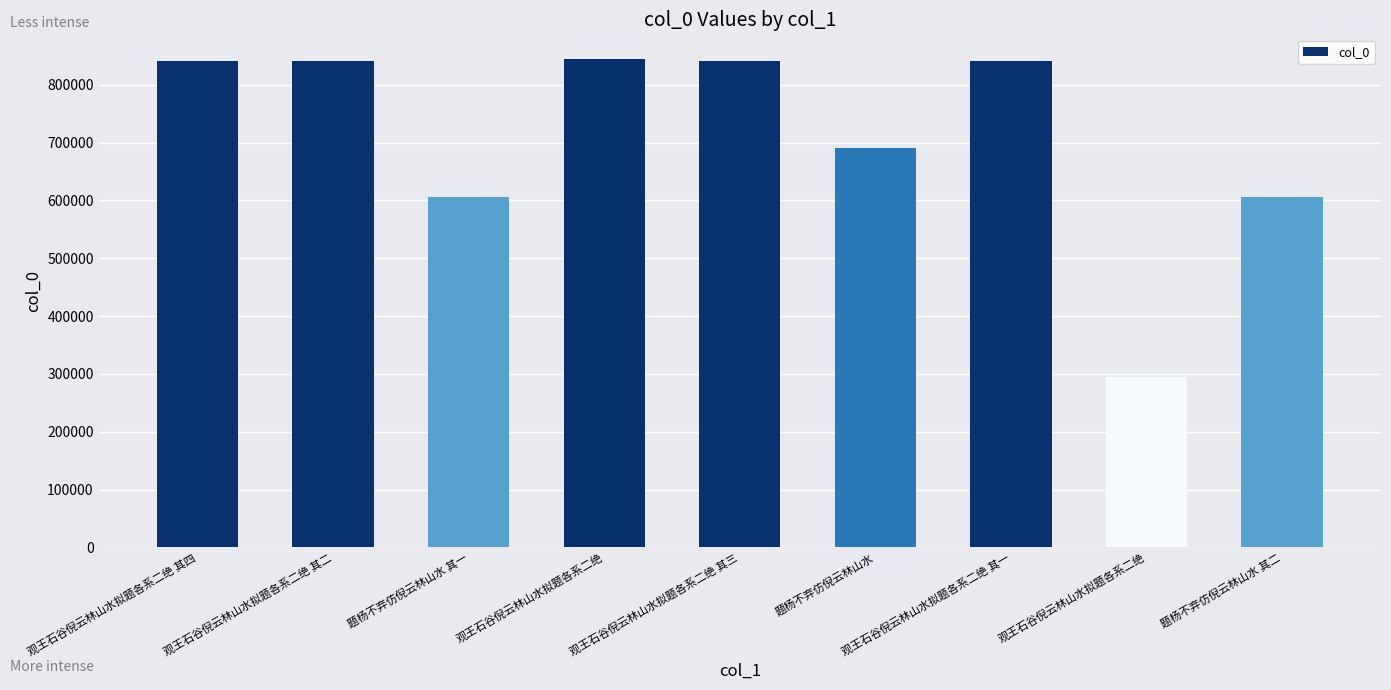

How many bars are there in total?

9